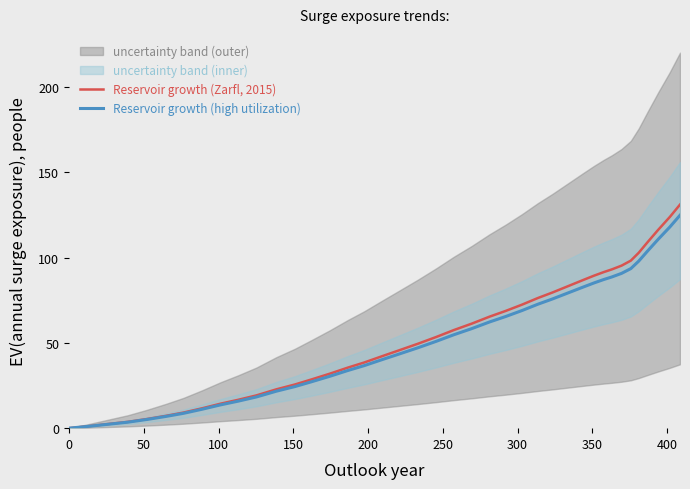

At how many categories does at least one series exceed 99?

5